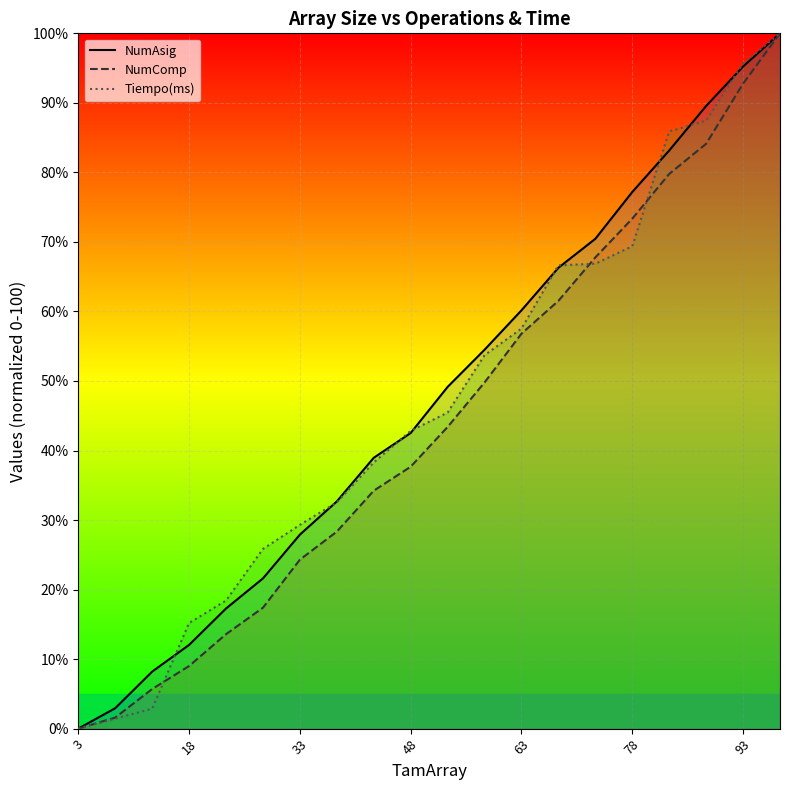

Is it true that Tiempo(ms) equals 20.8 at 48?

False